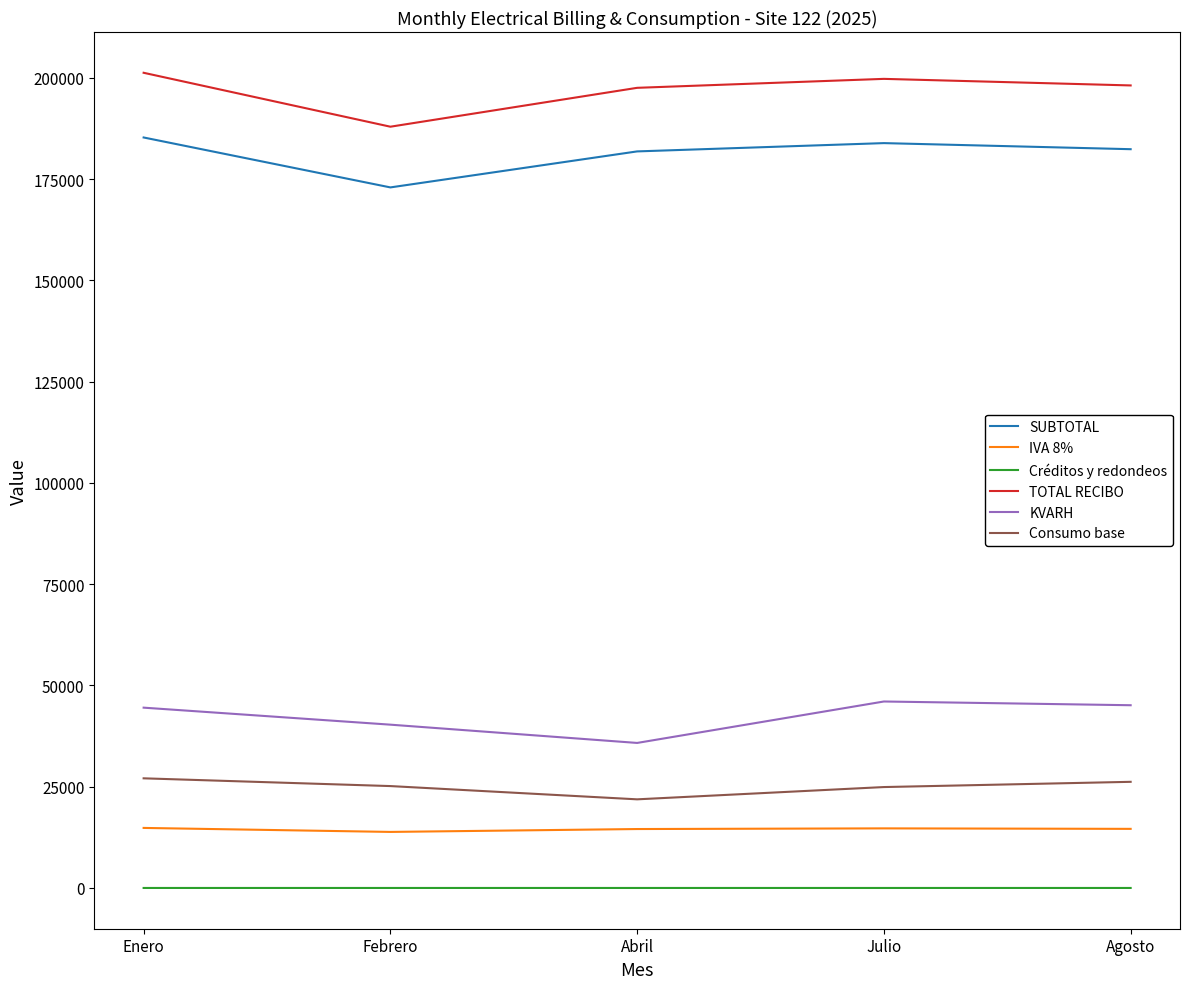

True or false: Créditos y redondeos and IVA 8% cross at least once.

False